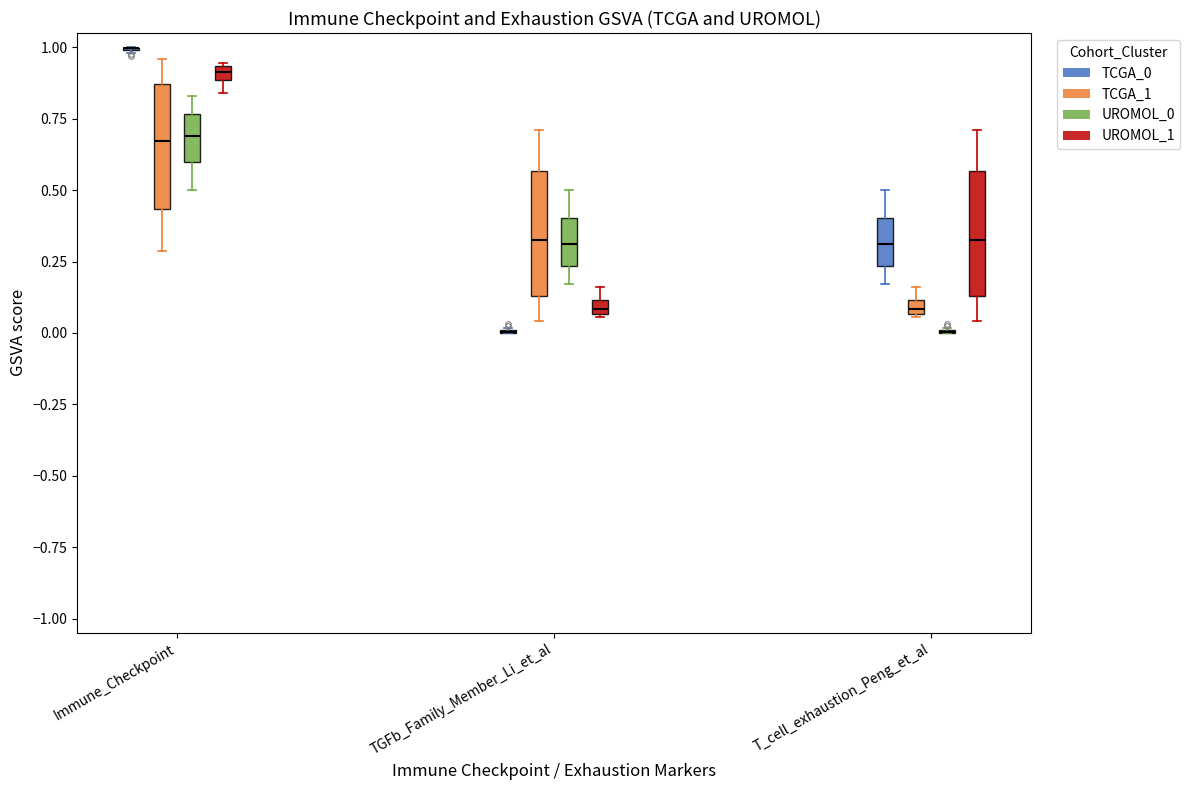

Where is the lower edge of the box for Immune_Checkpoint (TCGA_1) on the y-axis? The values are not printed on the chart, so give them approximately, as read against the axis.

0.45